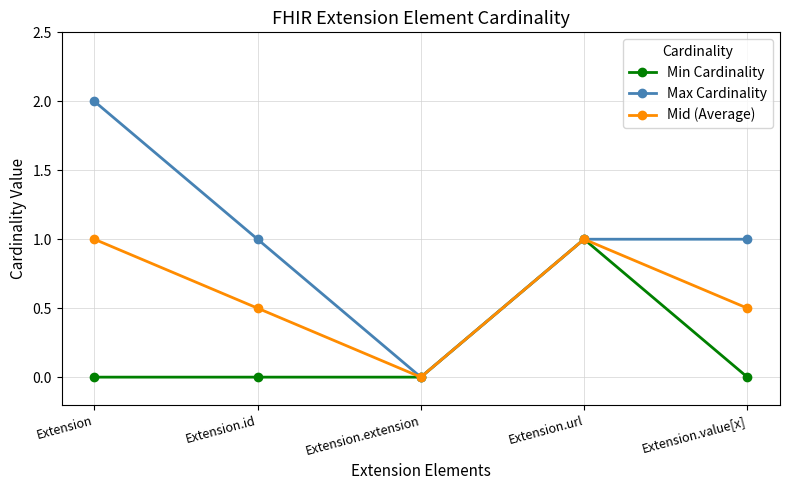

List the series in order of their overall mean, lowest first.

Min Cardinality, Mid (Average), Max Cardinality